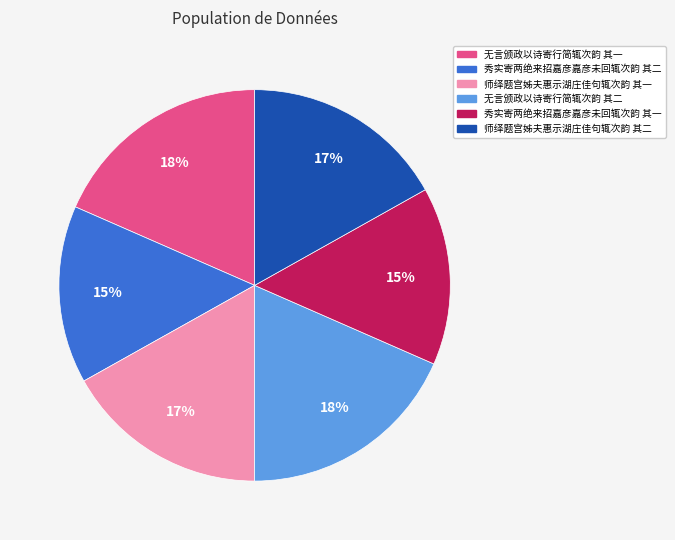

The 秀实寄两绝来招嘉彦嘉彦未回辄次韵 其一 slice represents 29% of the pie. True or false?

False